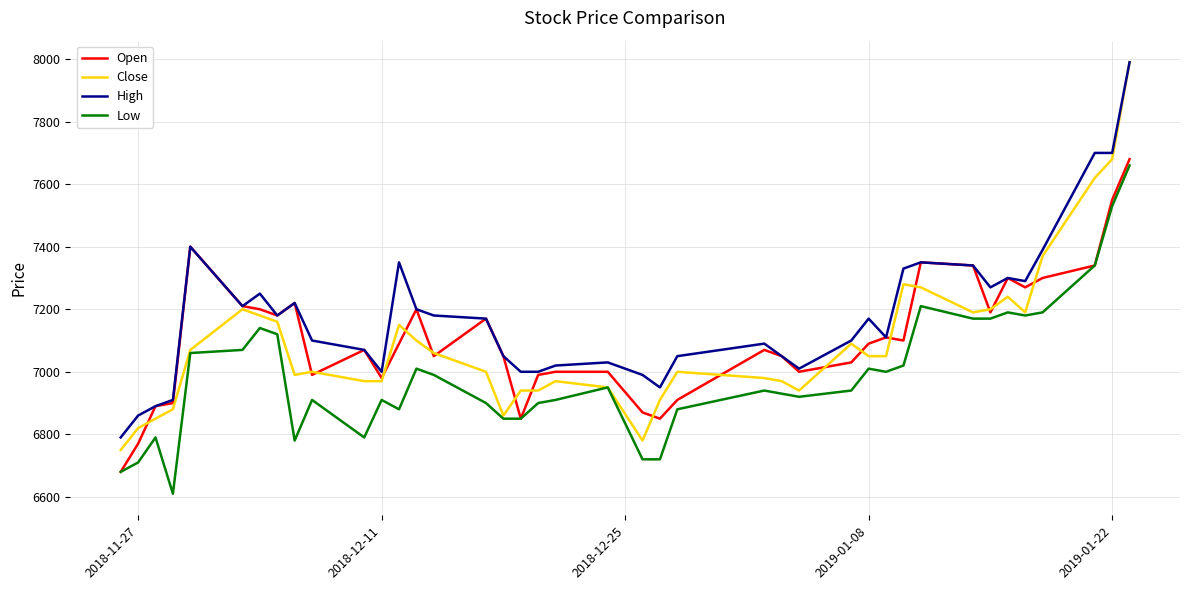

Which series has the largest range (max minus min)?

Close